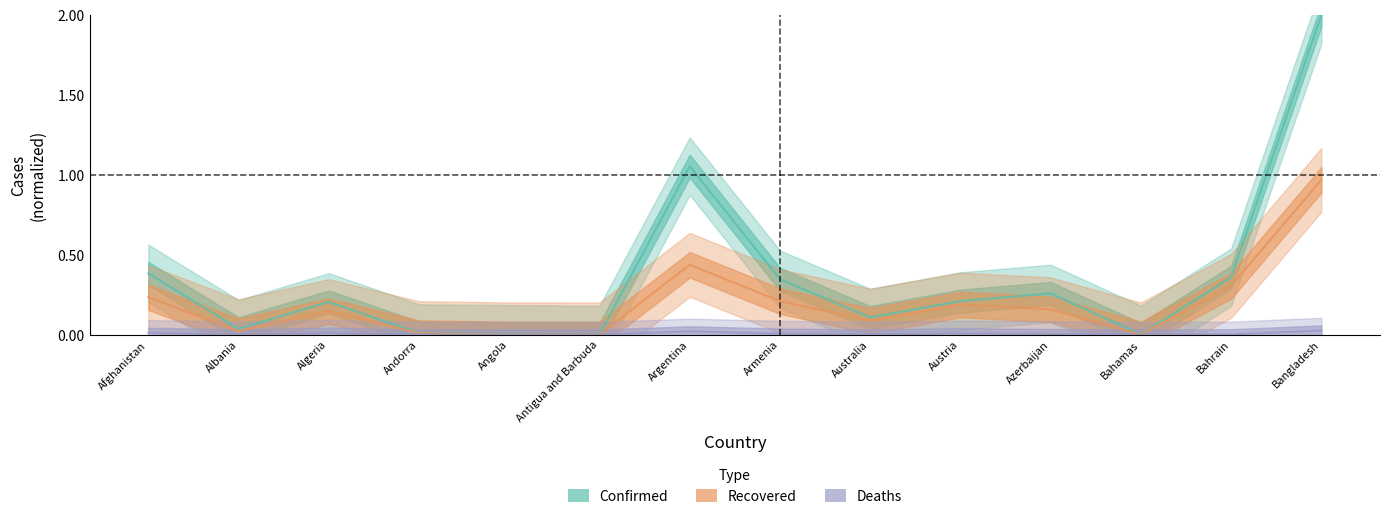

What is the sum of the Confirmed values at Azerbaijan and Armenia?

0.6